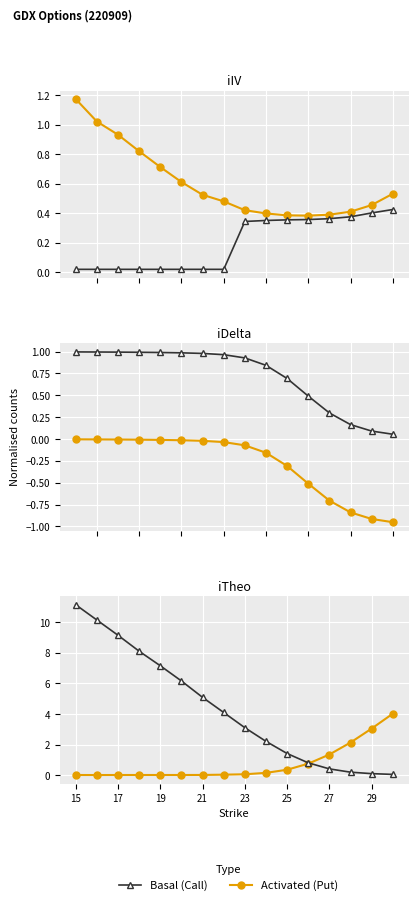

What is the sum of all Activated values?

12.1